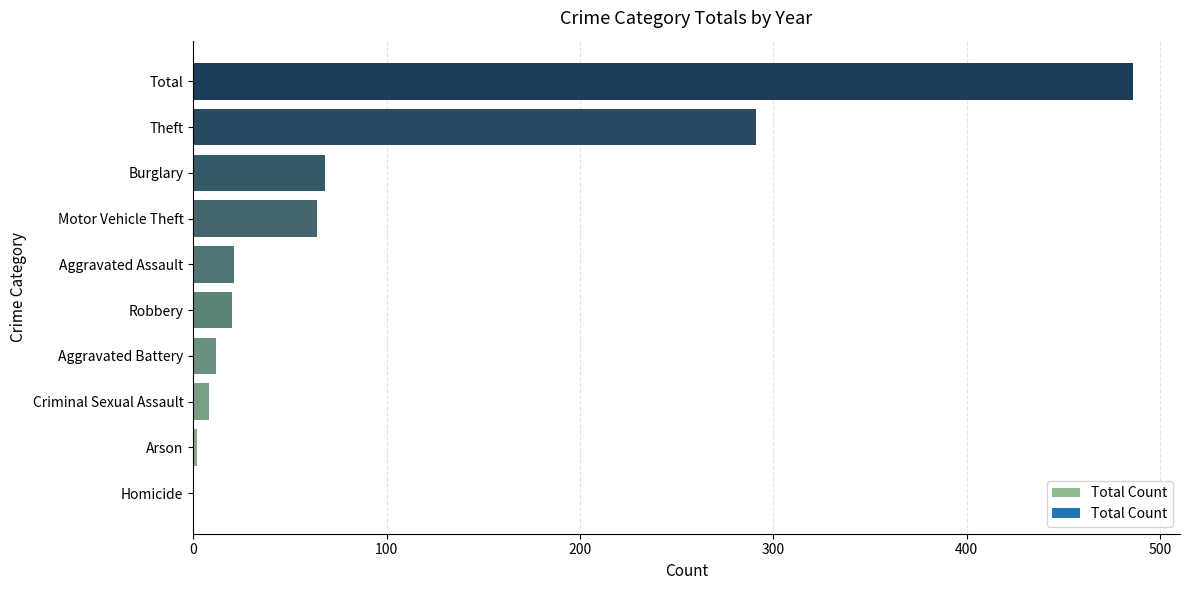

Approximately how many times larger is the value at Total compared to Theft?

1.7